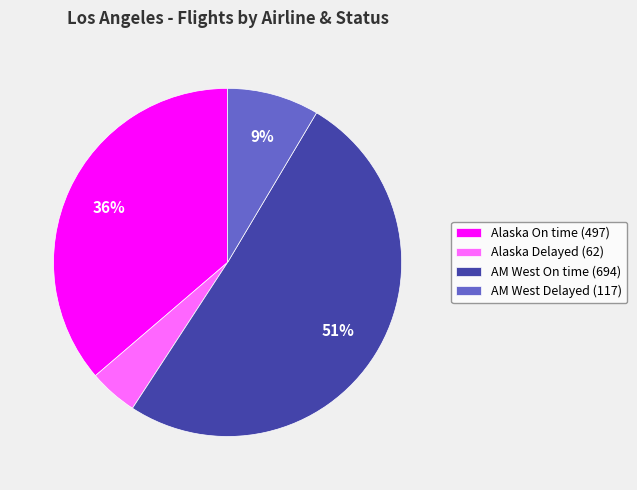

To the nearest percent, what percentage of the pie is Alaska Delayed (62)?

5%